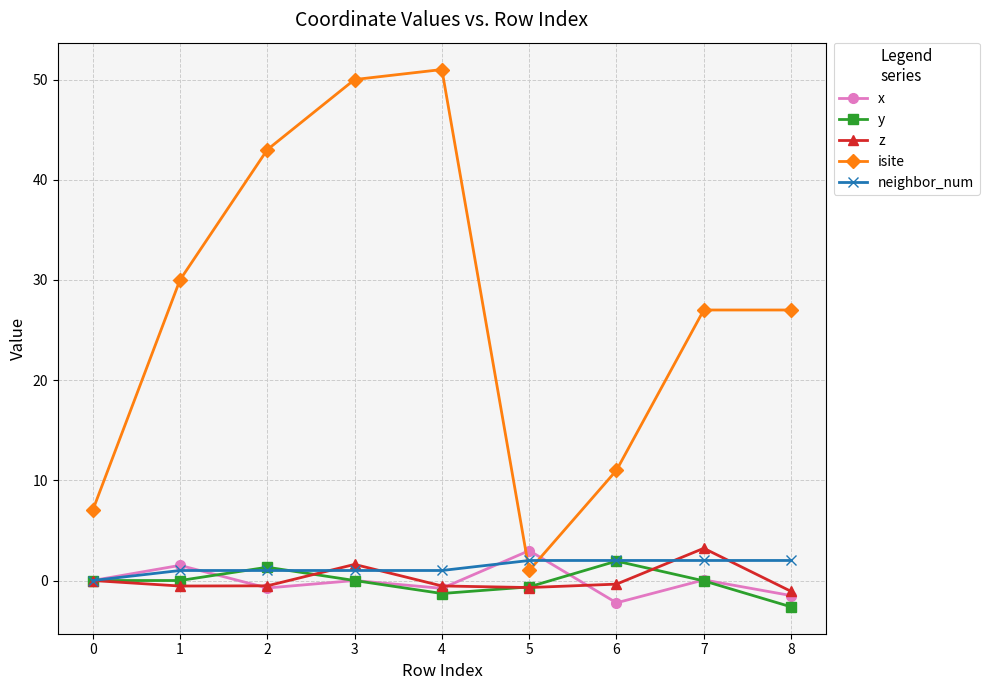

What is the highest value of the isite series?

51.0